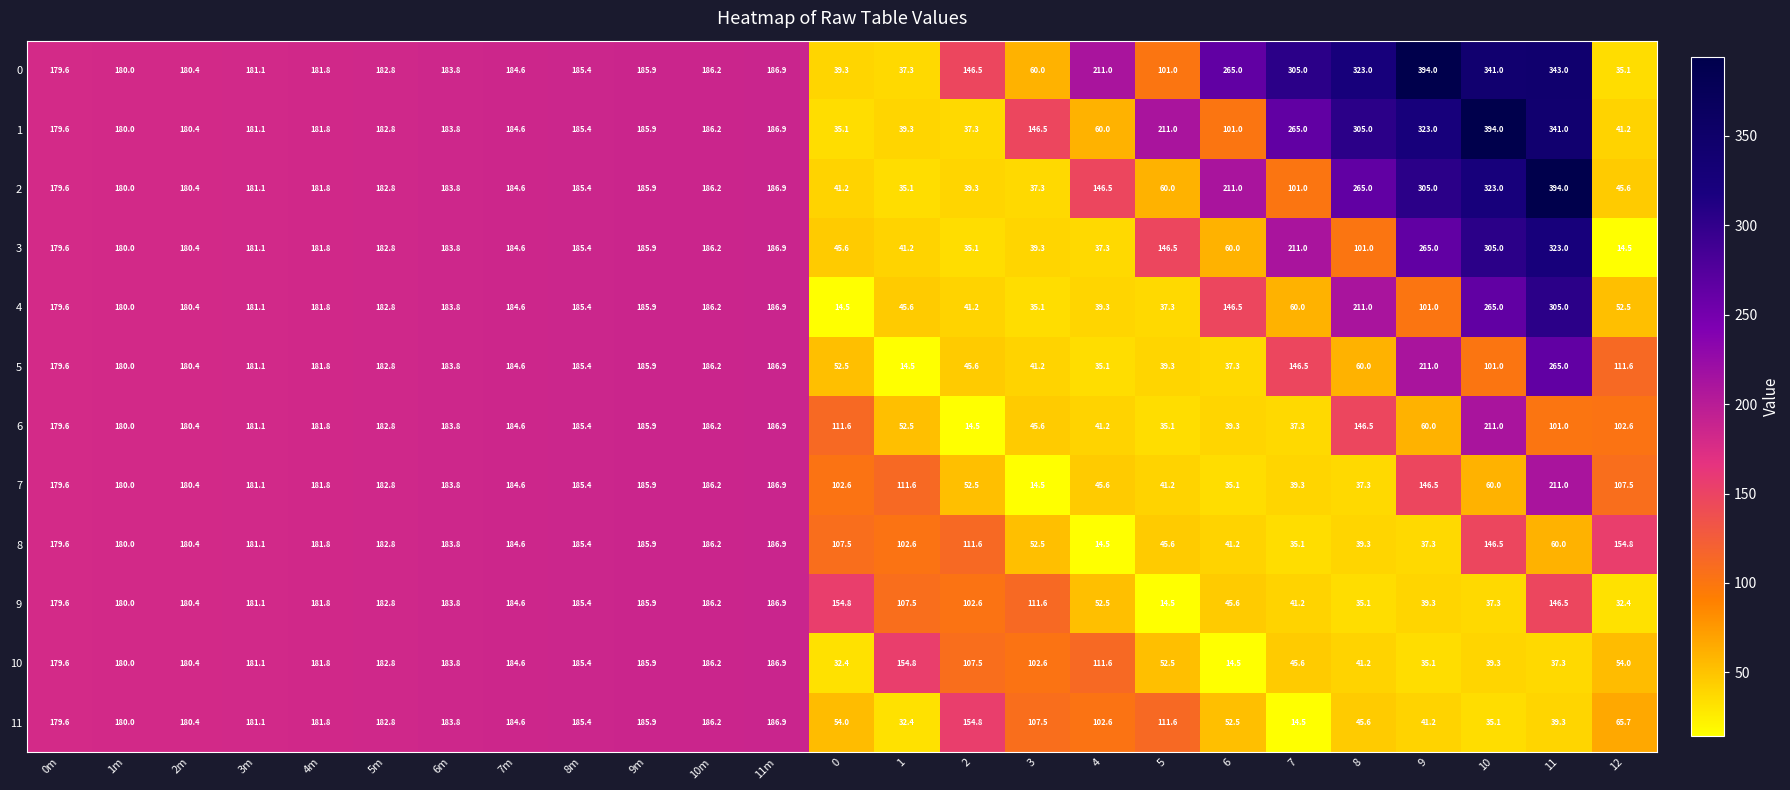

What is the highest value of the 4 series?

305.0